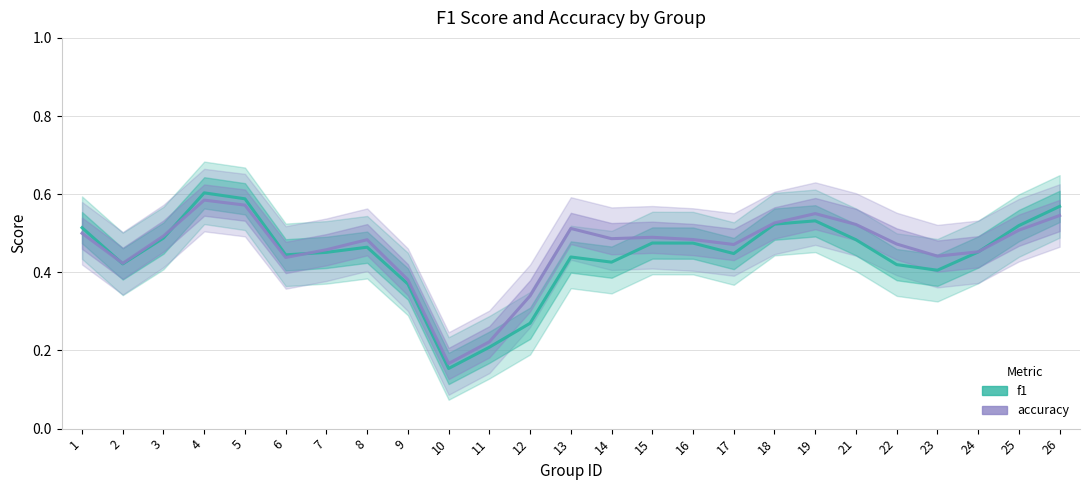

Is it true that accuracy equals 0.6 at 5?

True